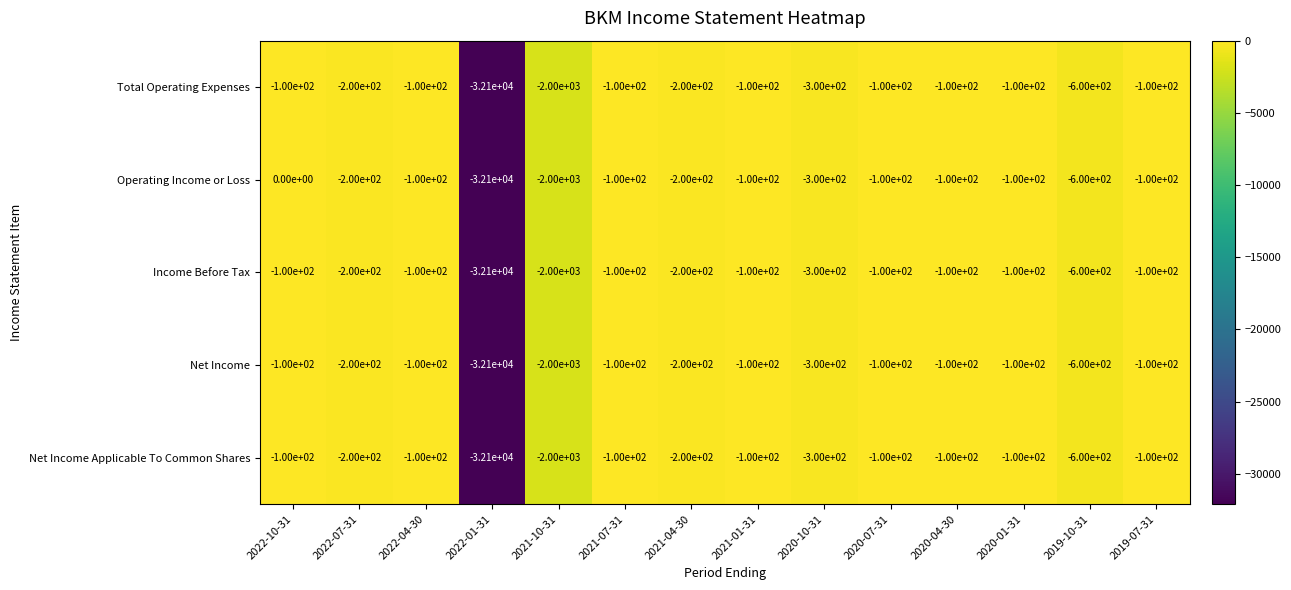

True or false: Operating Income or Loss has a value of 0 at 2022-10-31.

True